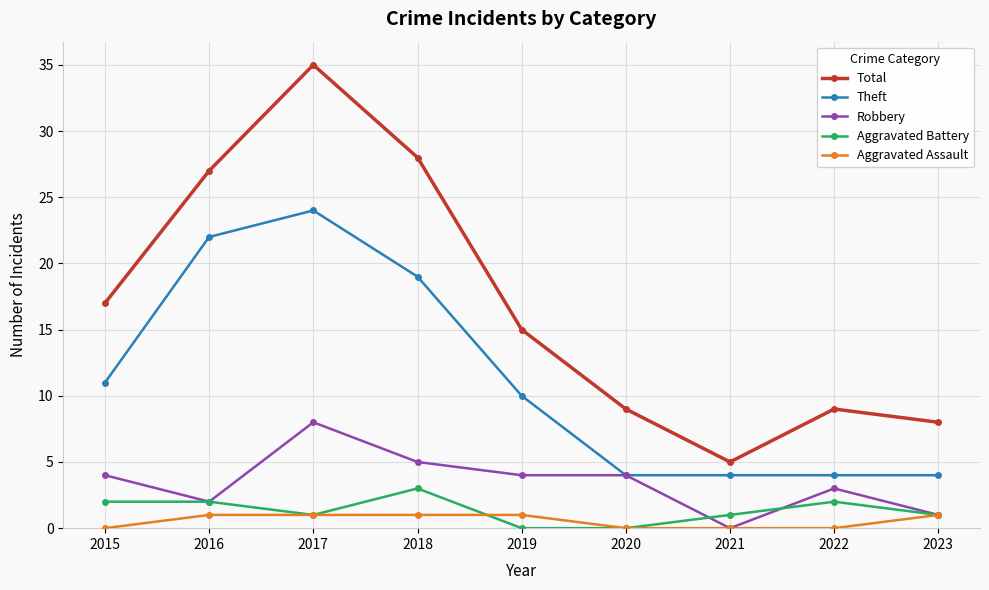

What is the value of the Robbery point at the 2nd from the left?

2